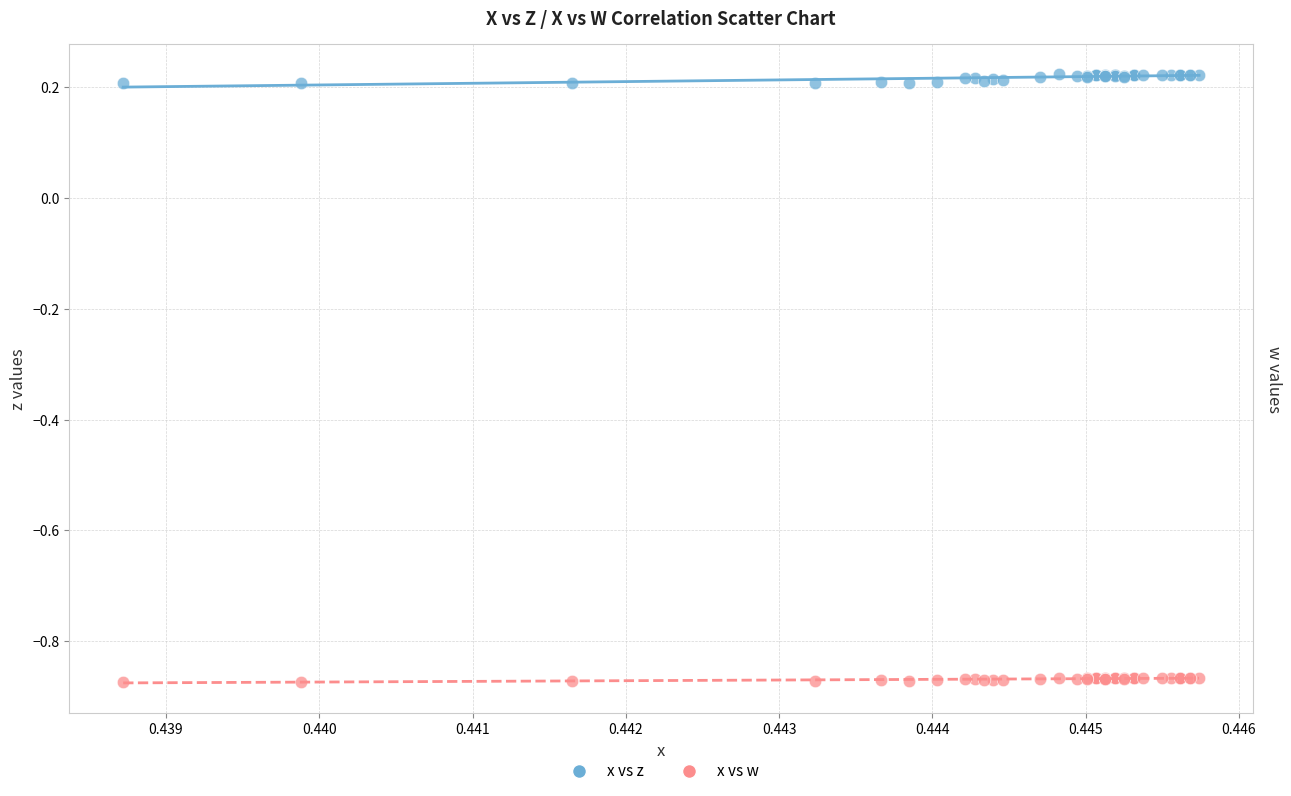

Which series reaches the minimum Y coordinate?

x vs w